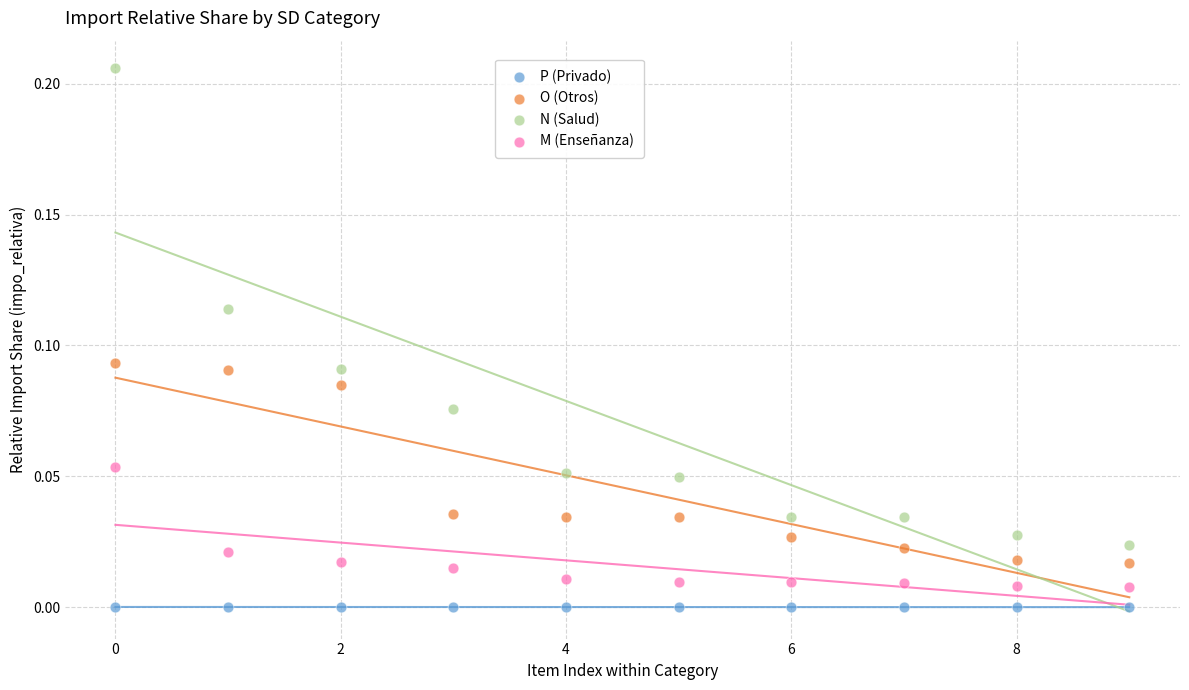

Which series reaches the maximum Y coordinate?

N (Salud)